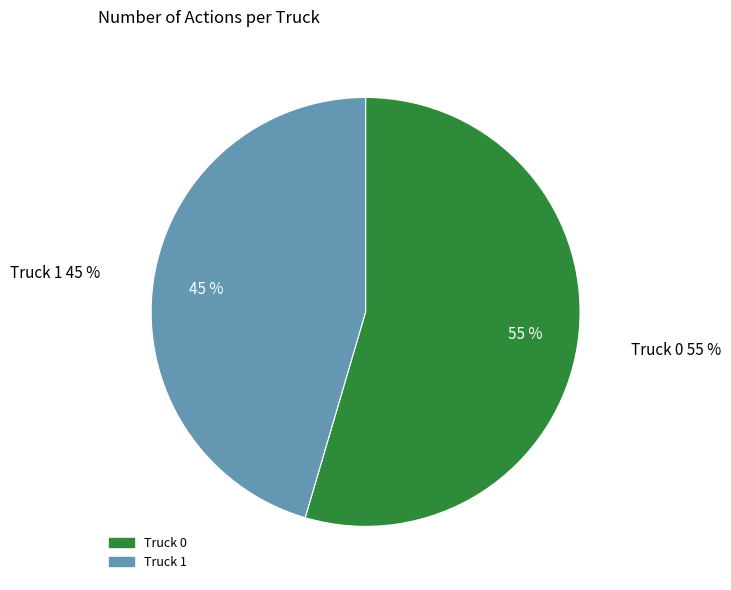

What is the ratio of the value at Truck 1 to the value at Truck 0?

0.8